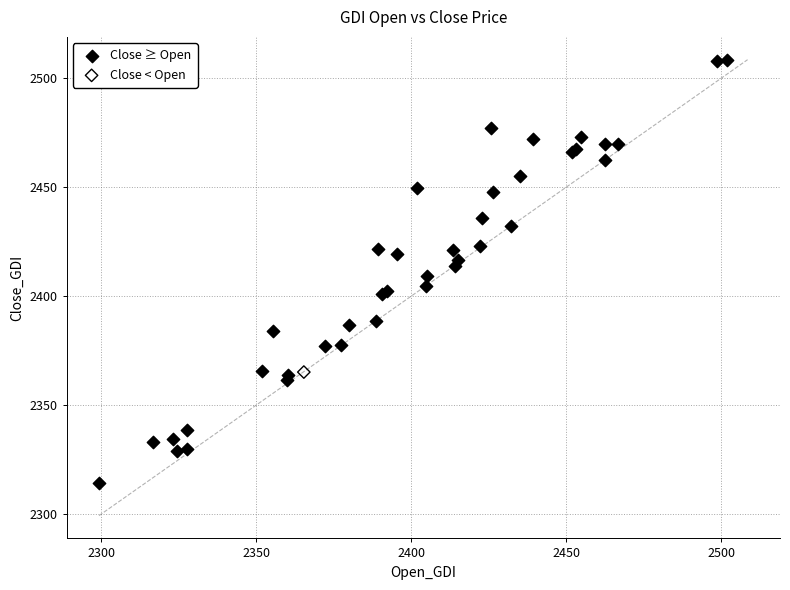

What are all the series names shown in the legend?

Close ≥ Open, Close < Open